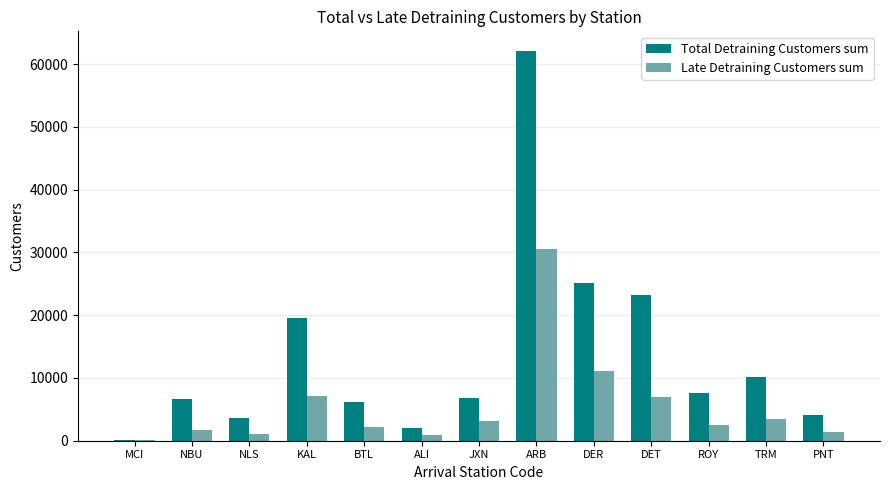

True or false: Total Detraining Customers sum has a value of 19592 at KAL.

True